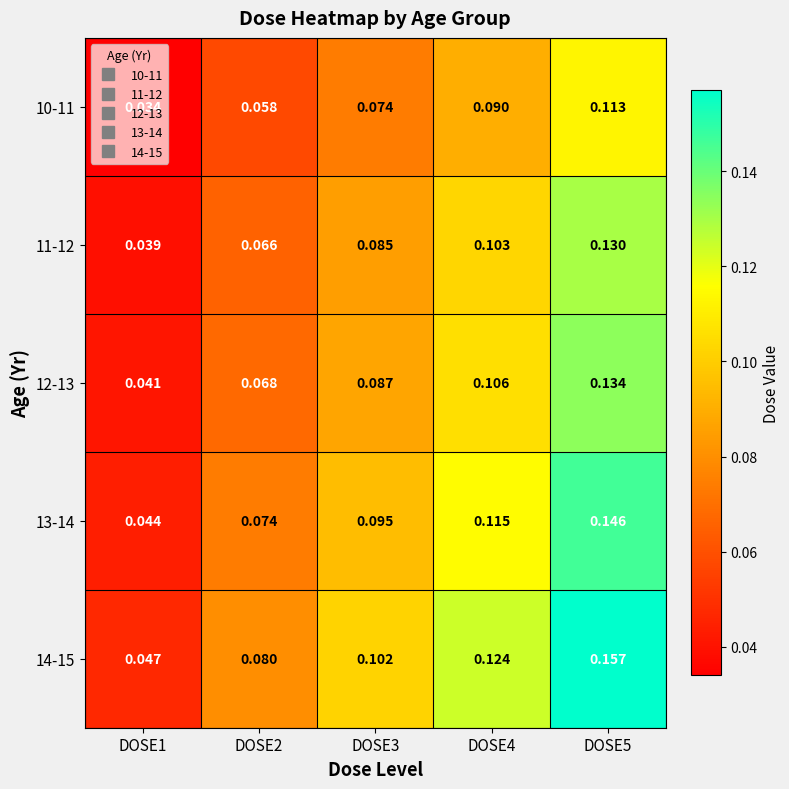

Is the value of 10-11 at DOSE5 greater than the value of 13-14 at DOSE4?

No